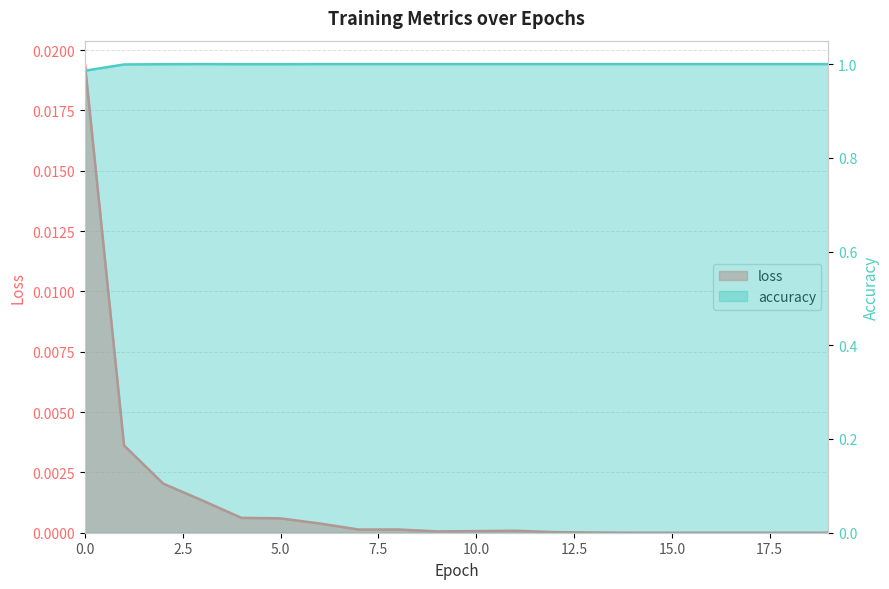

Rank the categories by loss value from lowest to highest.

15, 16, 17, 18, 19, 14, 13, 12, 9, 10, 11, 7, 8, 6, 5, 4, 3, 2, 1, 0